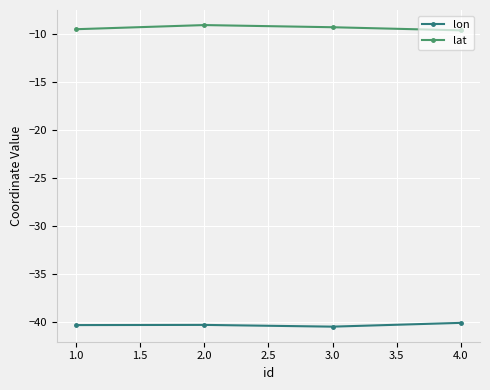

True or false: lat has more than 0 interior local peaks.

True